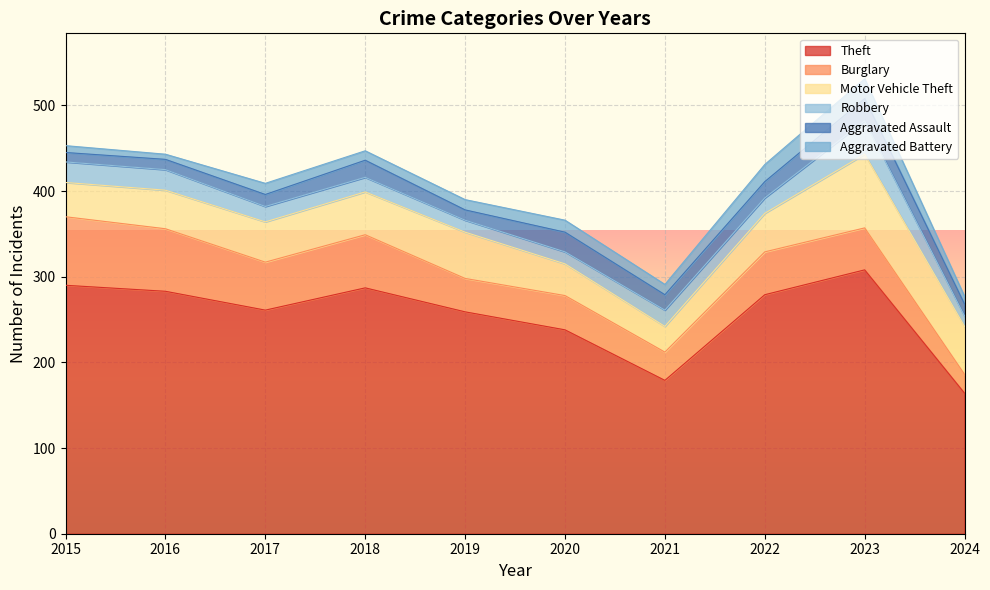

True or false: Burglary has a value of 49 at 2023.

True